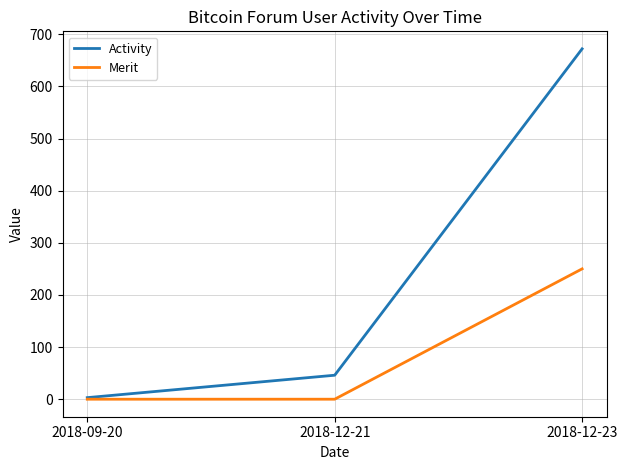

Which series changed the most between 2018-09-20 and 2018-12-23?

Activity